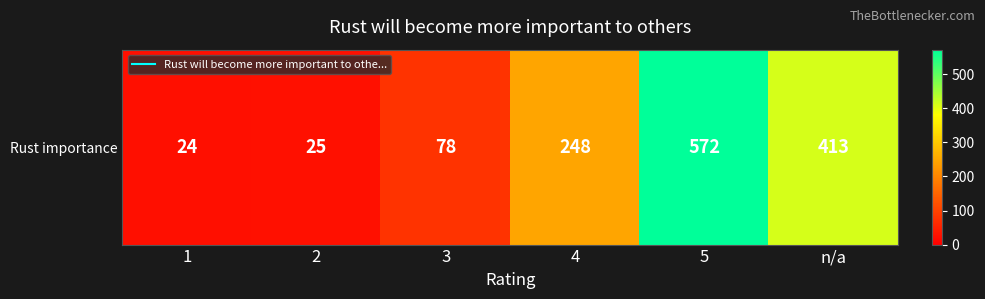

How many categories are shown in the chart?

6